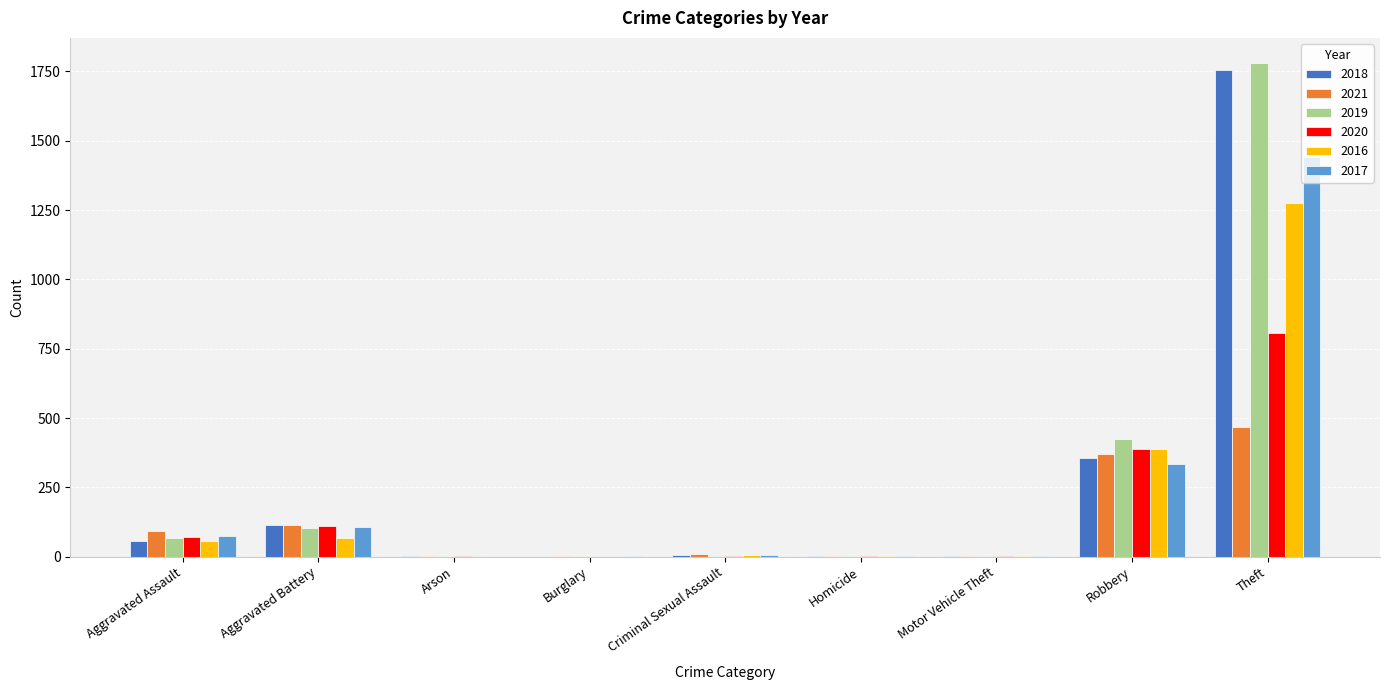

At which label does 2019 reach its peak?

Theft